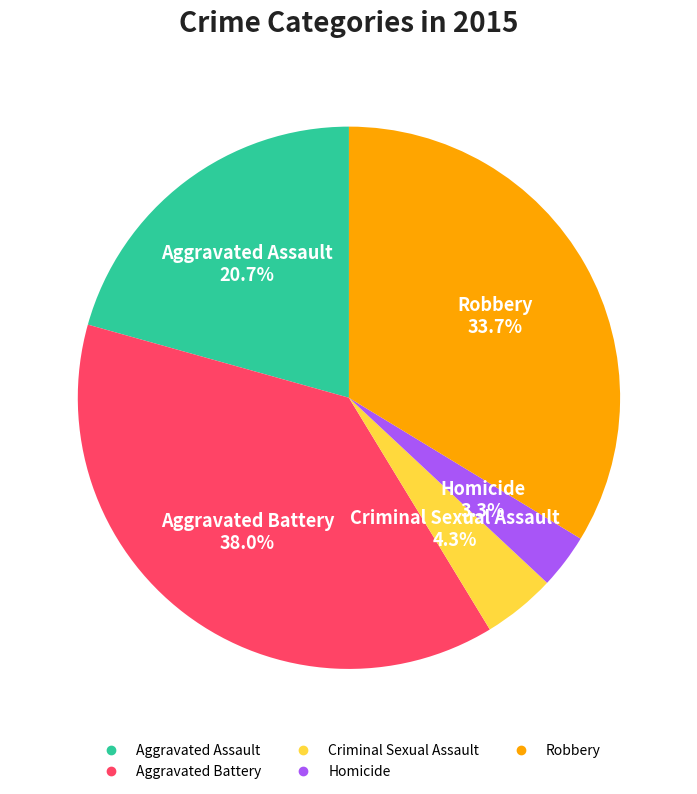

Which category has the smallest portion of the pie?

Homicide